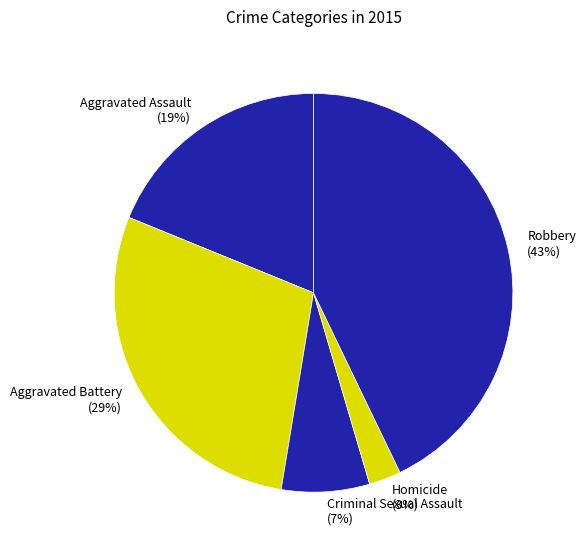

What percentage is the Homicide slice, to the nearest percent?

3%